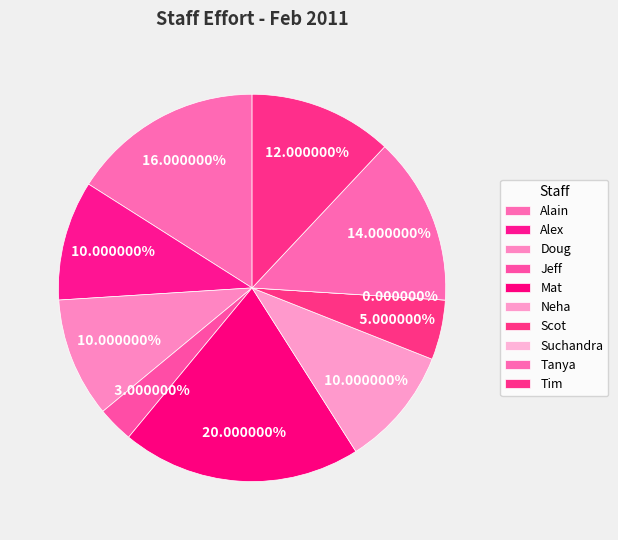

What is the largest slice in the pie chart?

Mat